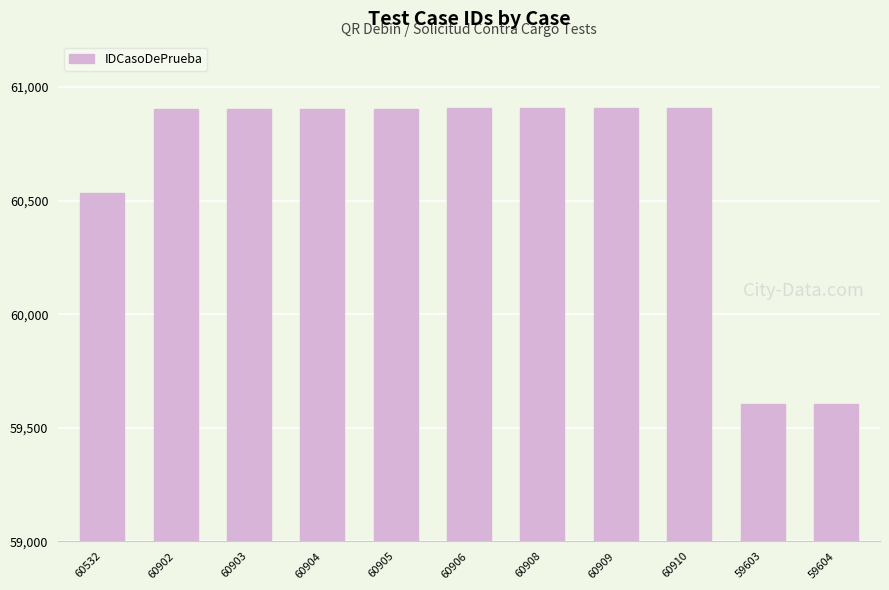

What is the label of the 4th bar from the left?

60904